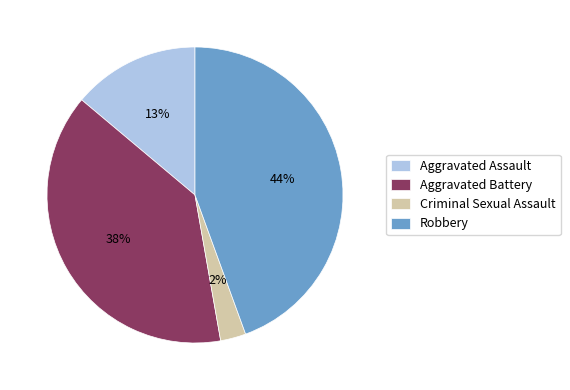

Does Aggravated Assault represent more than half of the total?

No